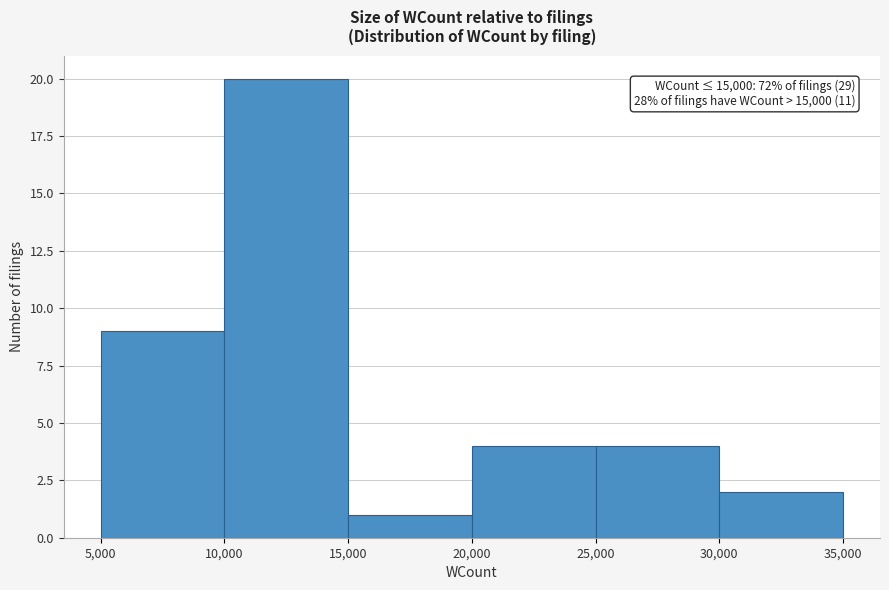

Over which range of the x-axis is the bar tallest?

10,000 to 15,000